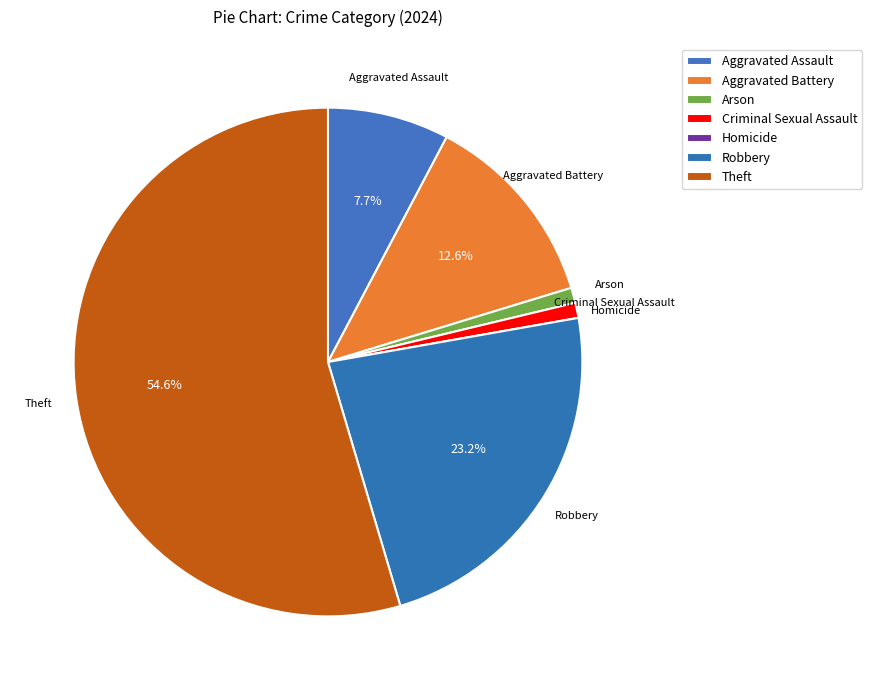

Do Theft and Aggravated Battery together represent more than half of the pie?

Yes